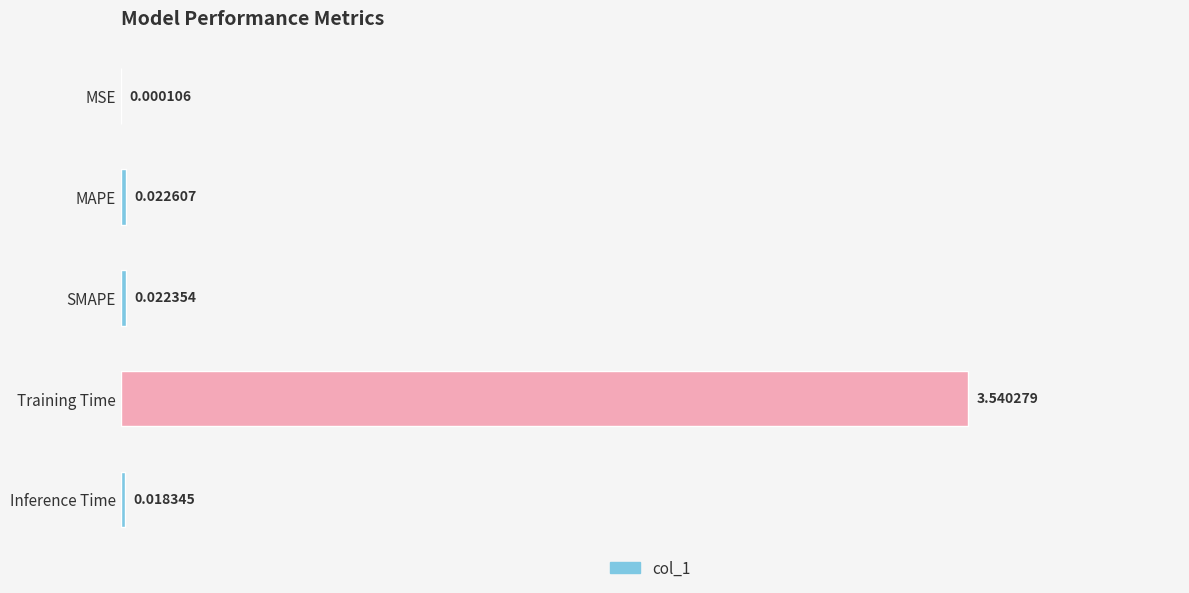

Between SMAPE and Inference Time, which is larger?

SMAPE